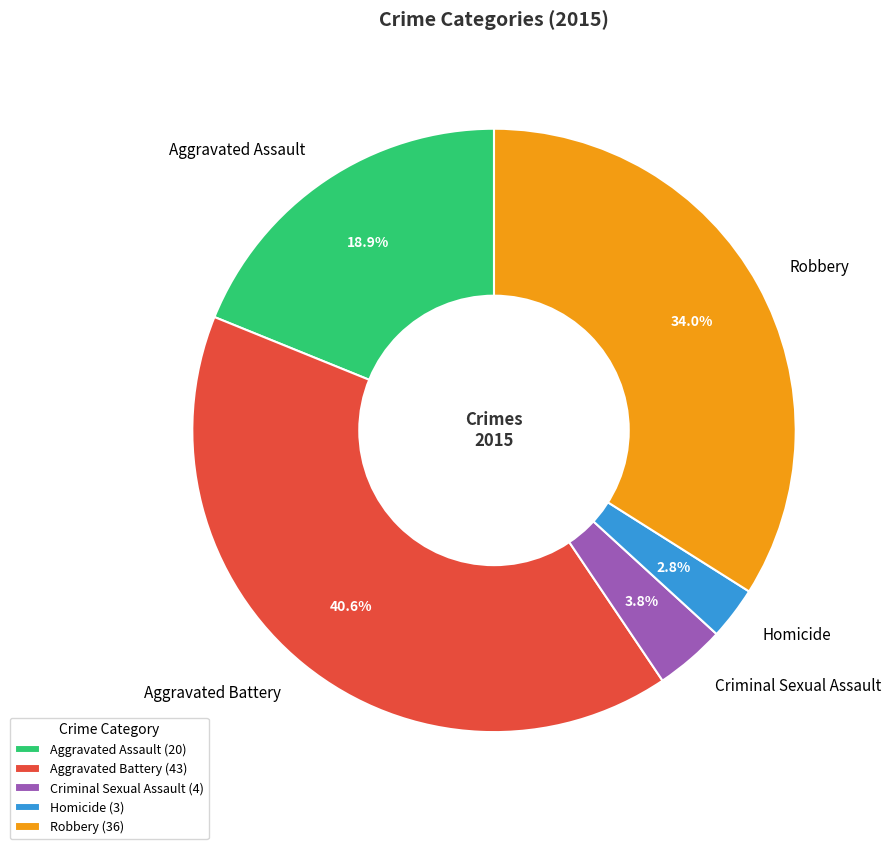

To the nearest percent, what is the combined percentage of Criminal Sexual Assault and Aggravated Assault?

23%